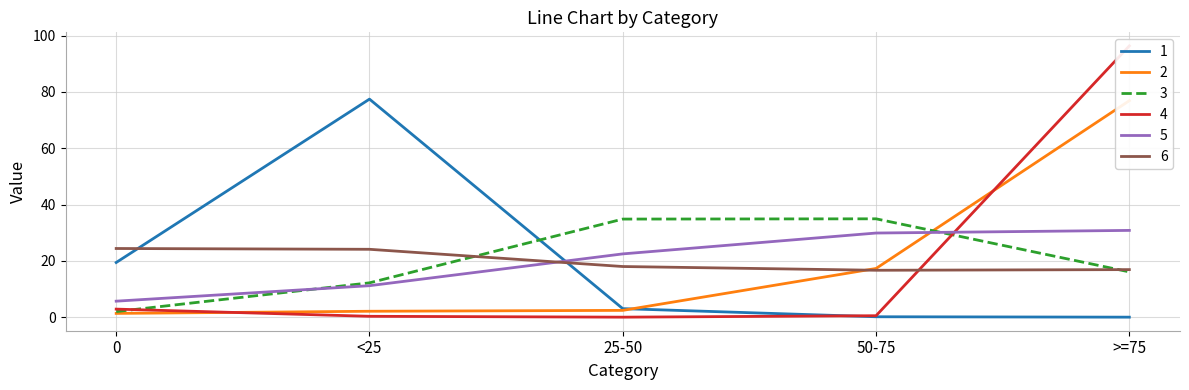

Which category has the highest value in the 5 series?

>=75